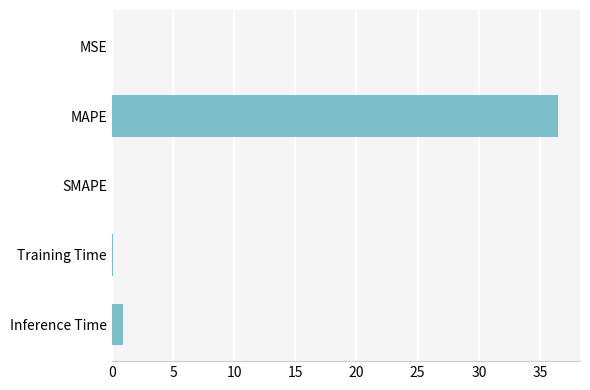

Where is the data nearest to the value 18?

Inference Time